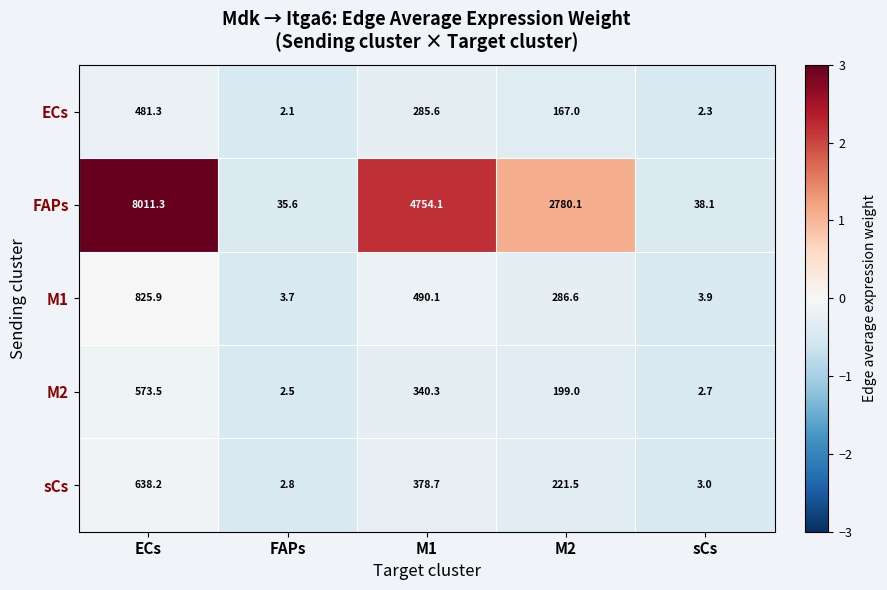

Which series has the largest total across all categories?

FAPs